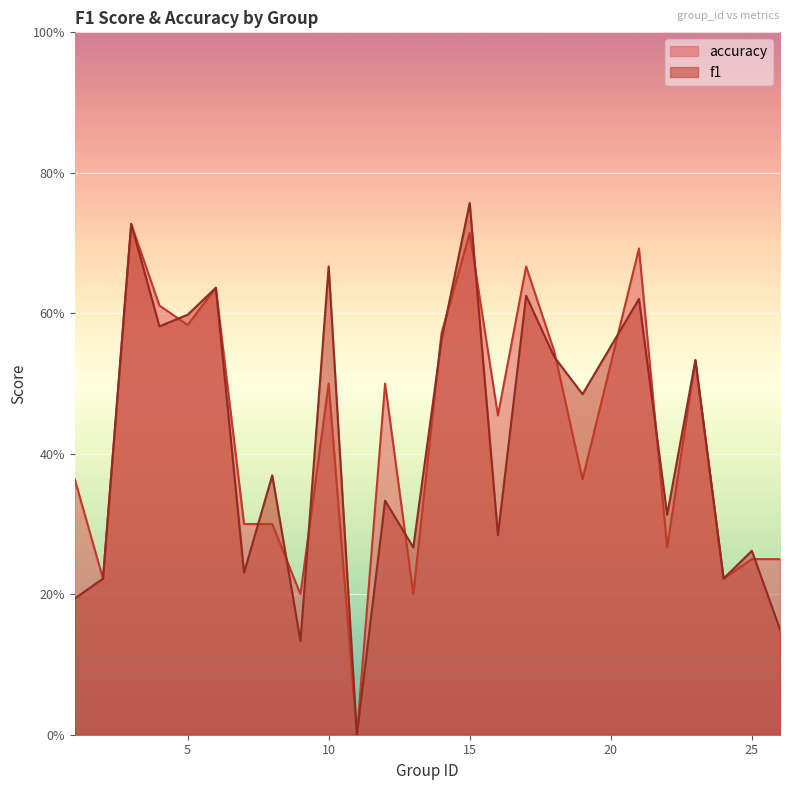

Does the chart display data point markers on the line(s)?

No